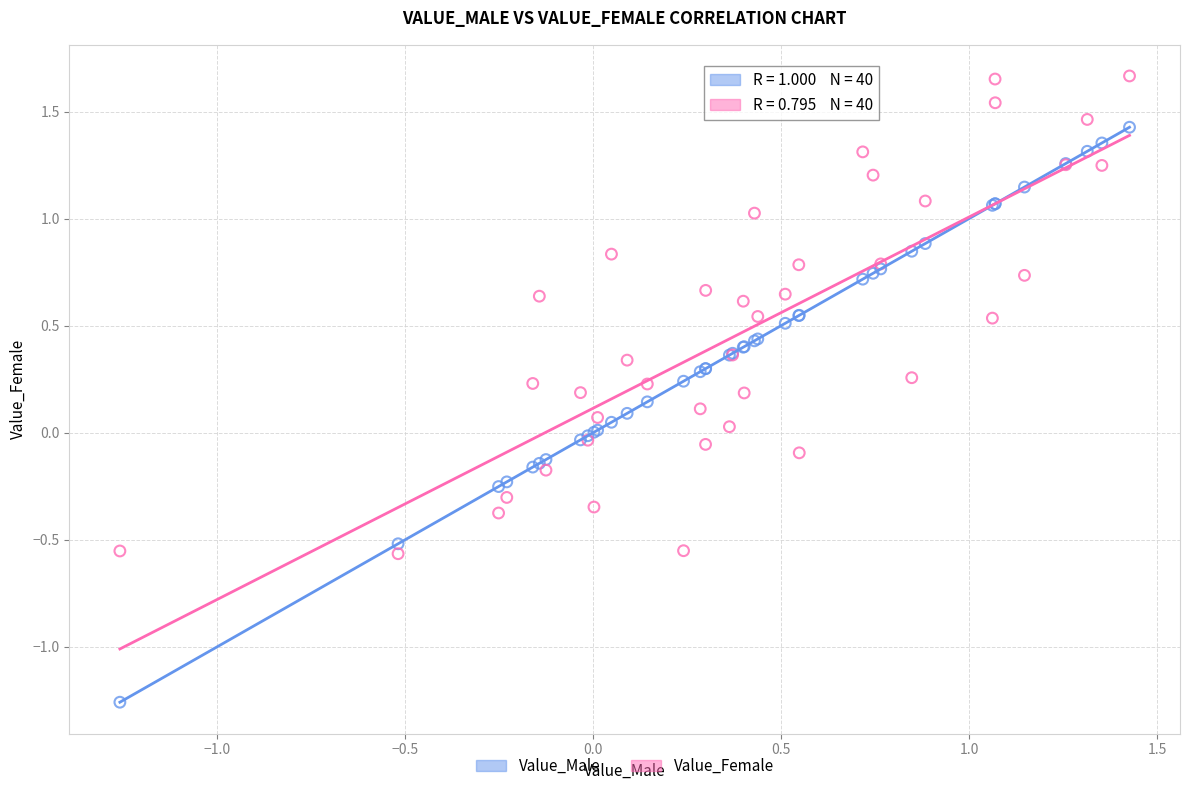

Which series contains the highest Y value?

Value_Female